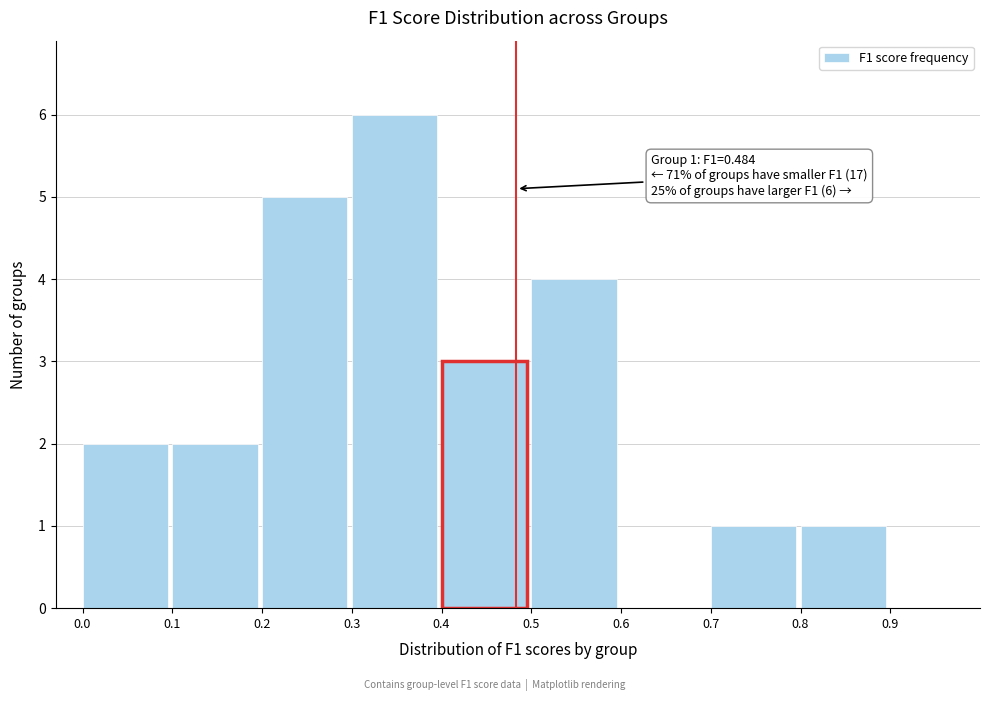

Which range on the x-axis has the tallest bar?

0.3 to 0.4